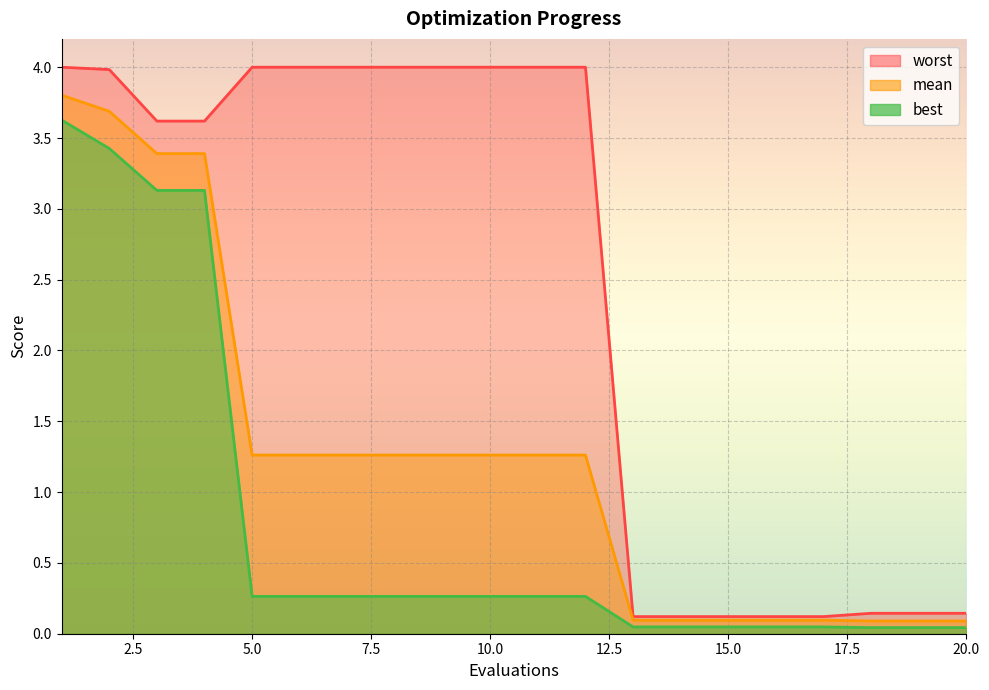

What is the average value of the worst series?

2.4